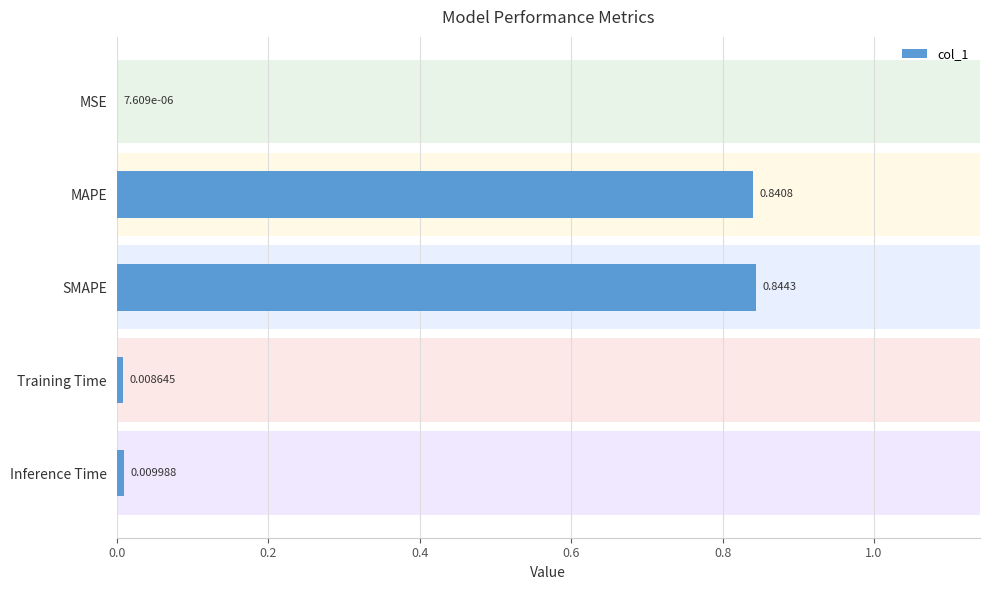

Reading left to right, extract all data points from this chart.

0.0	0.8	0.8	0.0	0.0